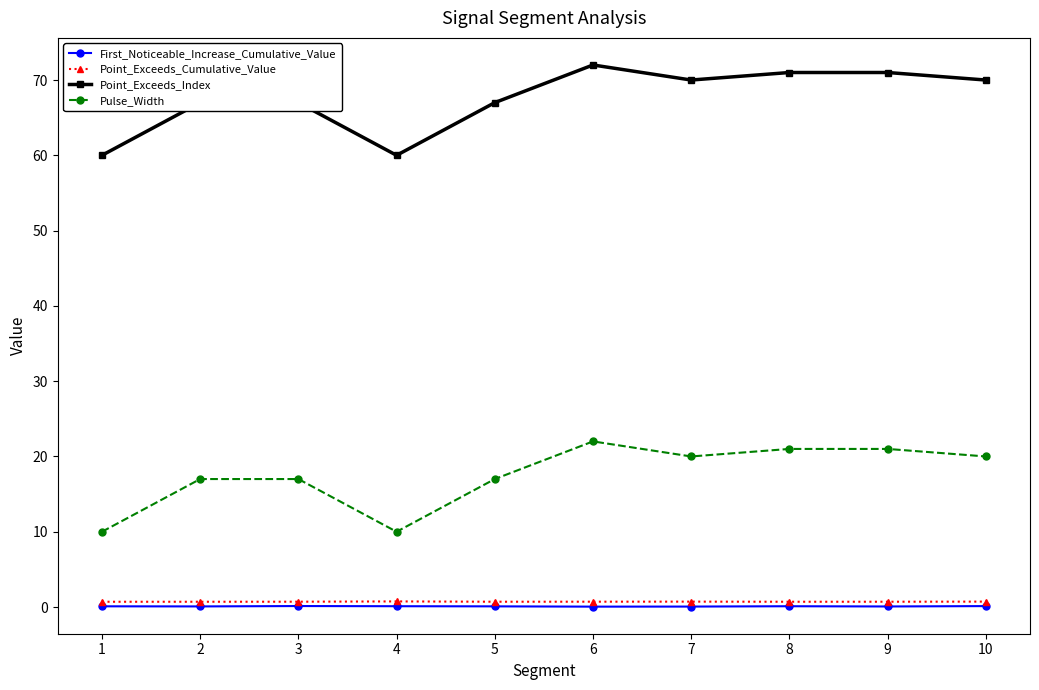

At how many categories does at least one series exceed 55?

10